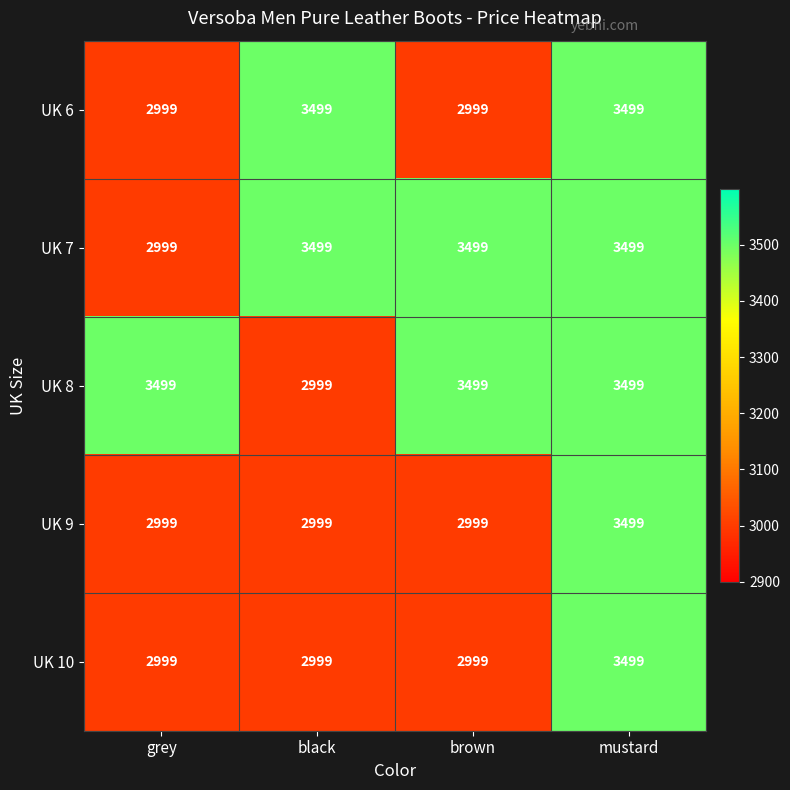

What is the difference between the highest and lowest values at black?

500